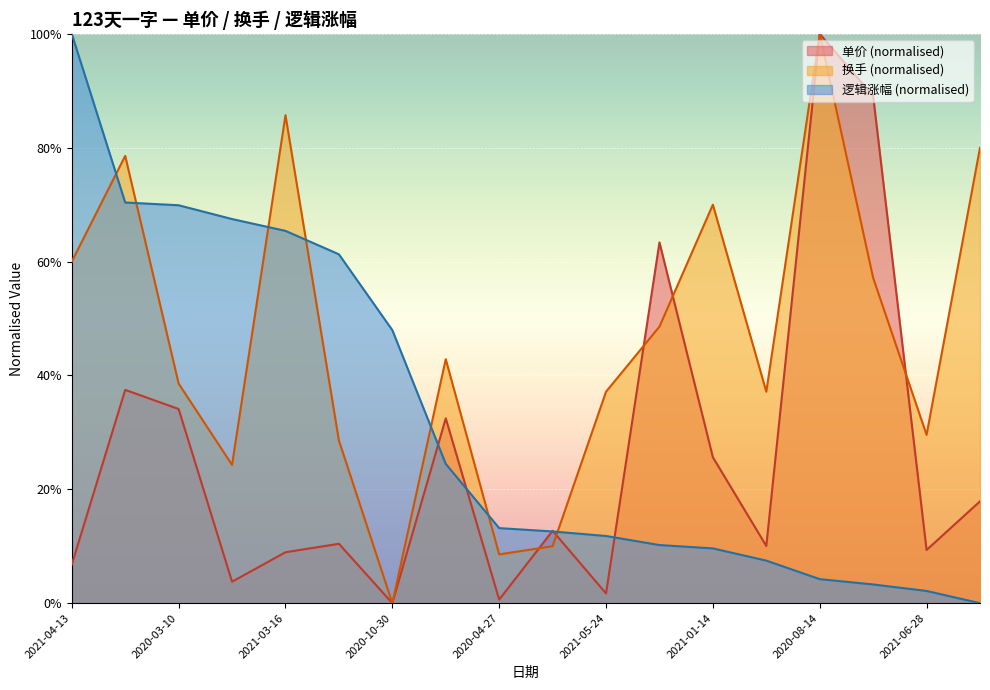

List the series in order of their peak value, highest first.

单价, 换手, 逻辑涨幅